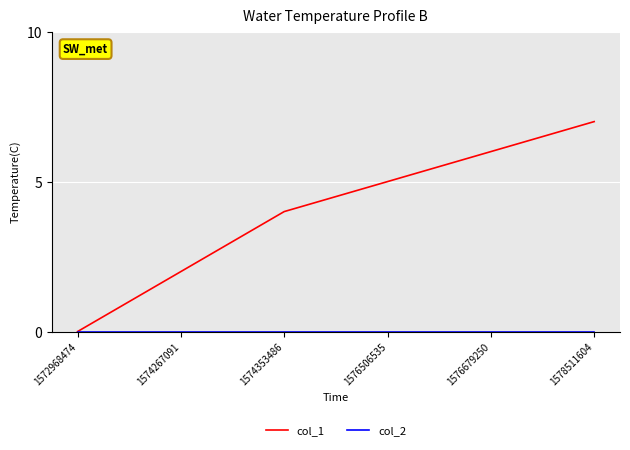

At which category is the sum across all series the highest?

1578511604